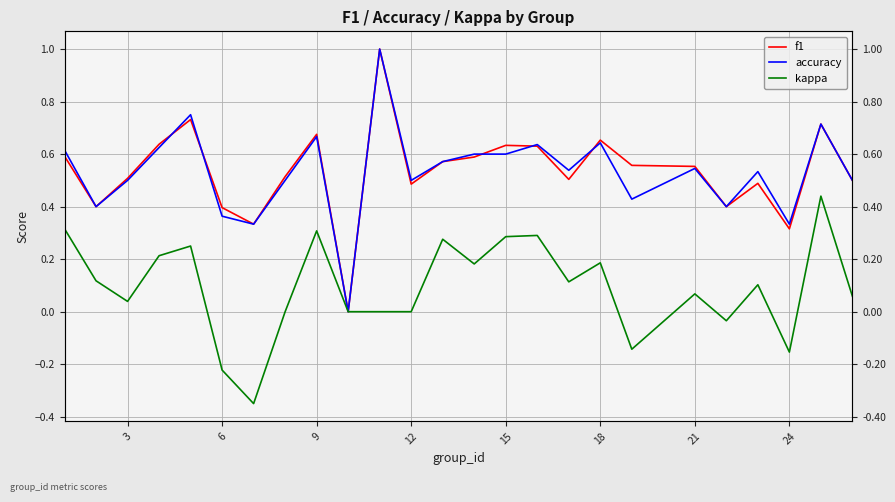

Which series has the widest spread of values?

f1